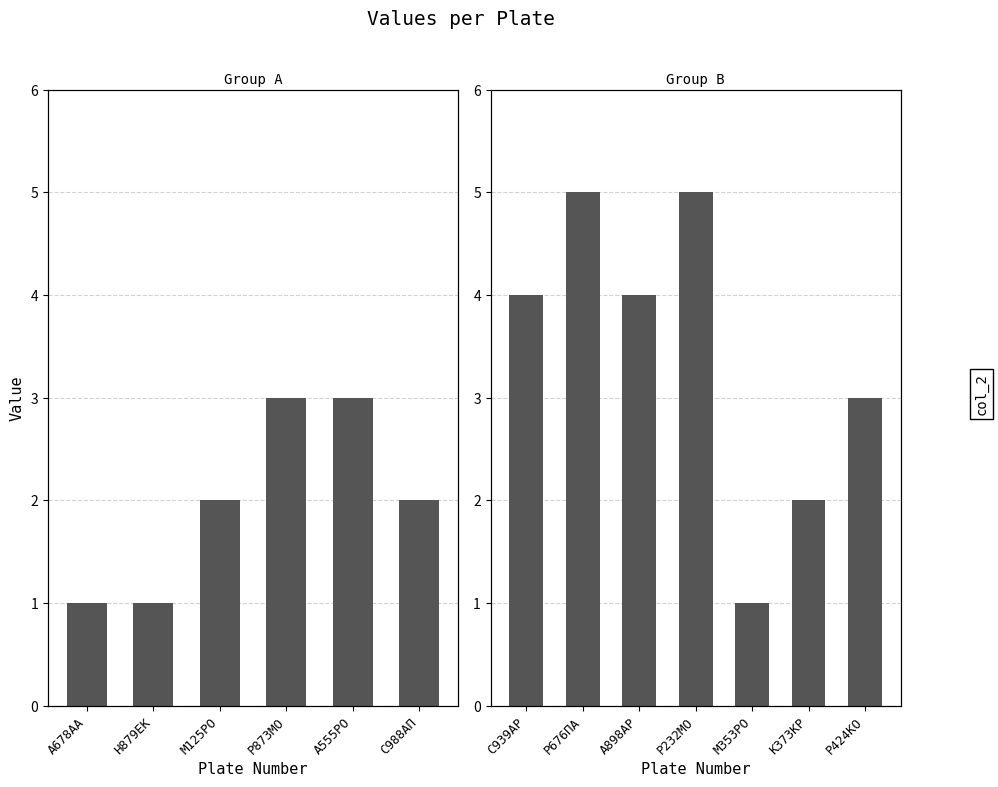

What is the difference between the values at А898АР and Р676ПА?

1